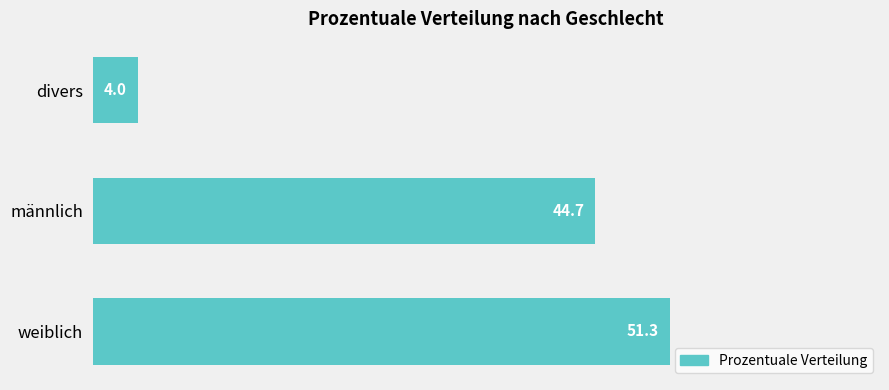

What is the difference between the maximum and minimum values?

47.3